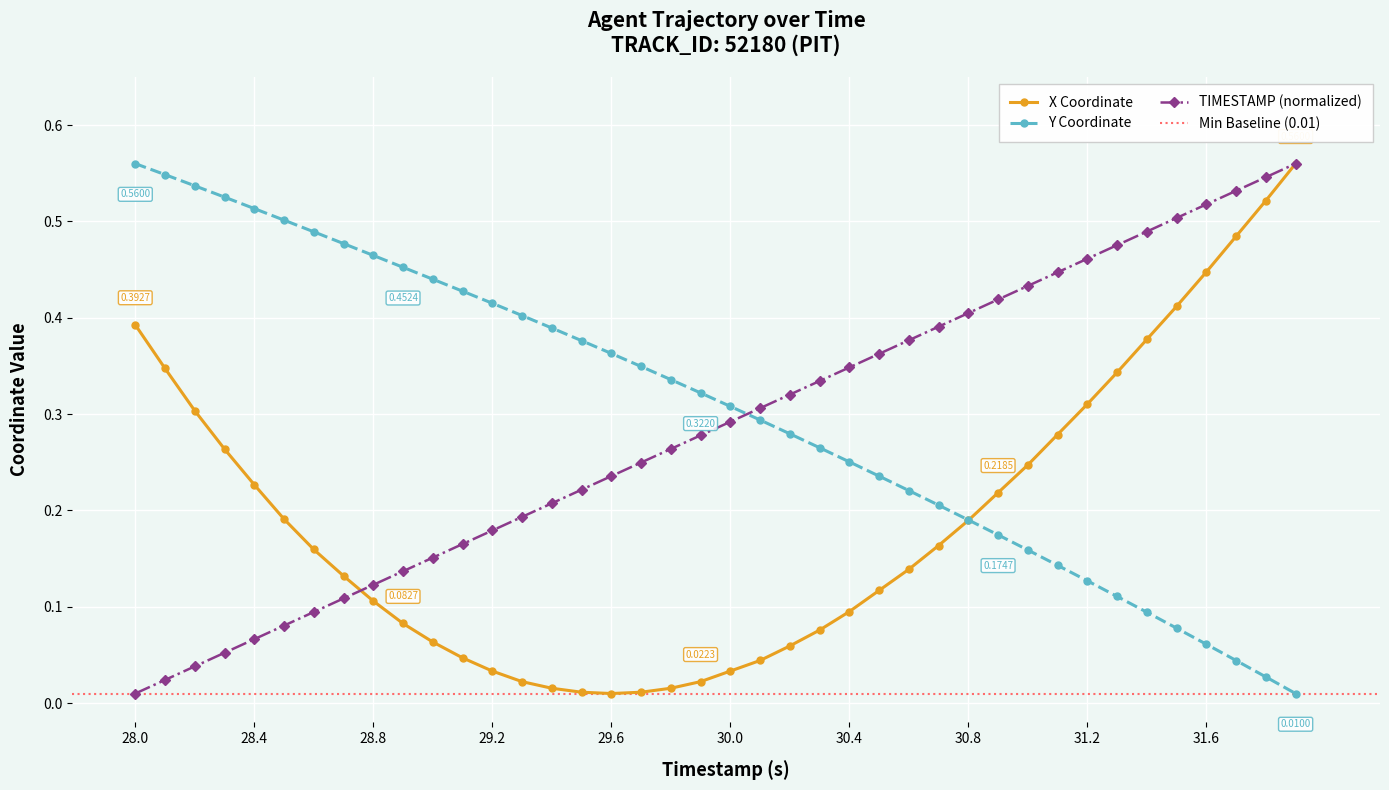

What is the difference between the maximum and minimum values in the Y series?

0.6